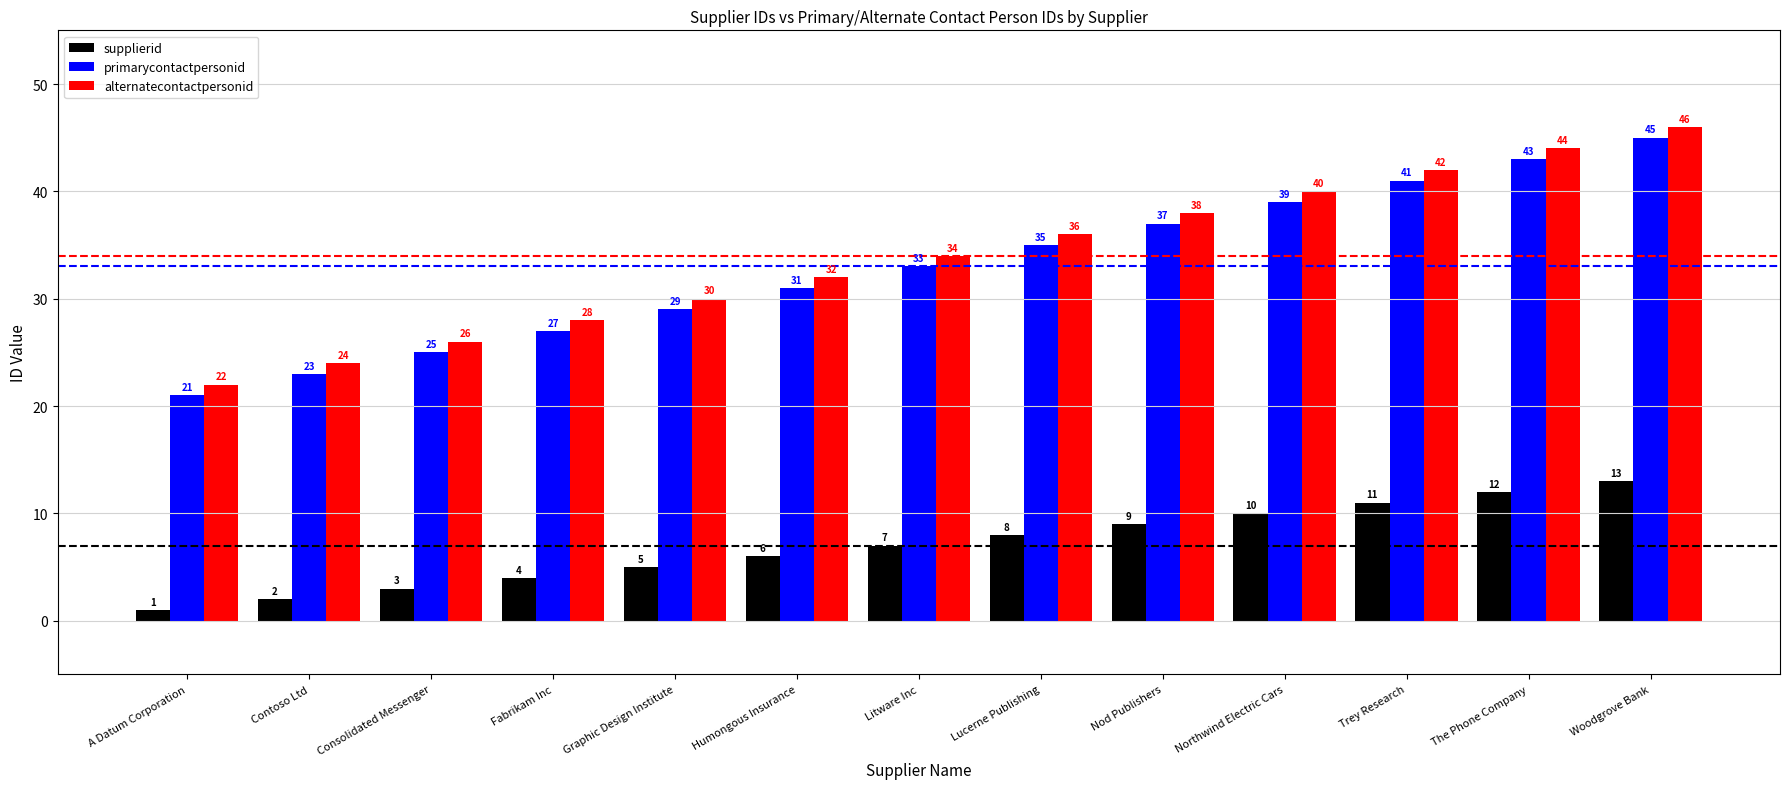

What is the value of the primarycontactpersonid bar at the 12th from the left?

43